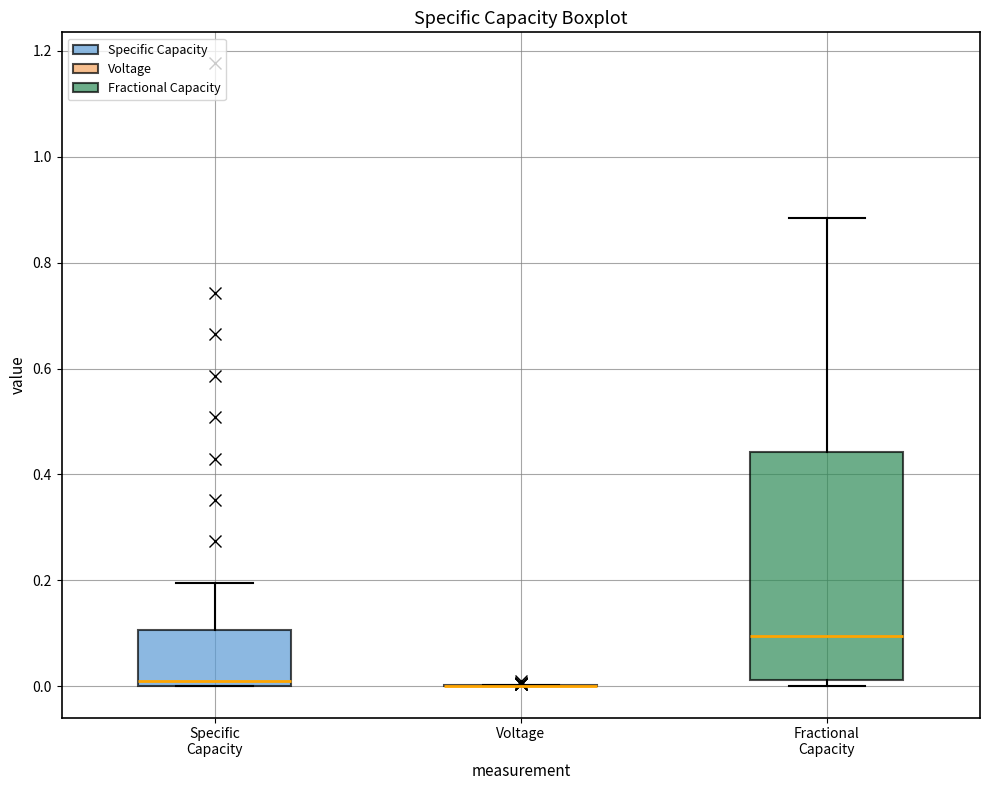

Where does the median line of the box for Fractional Capacity sit on the y-axis? The values are not printed on the chart, so give them approximately, as read against the axis.

0.10